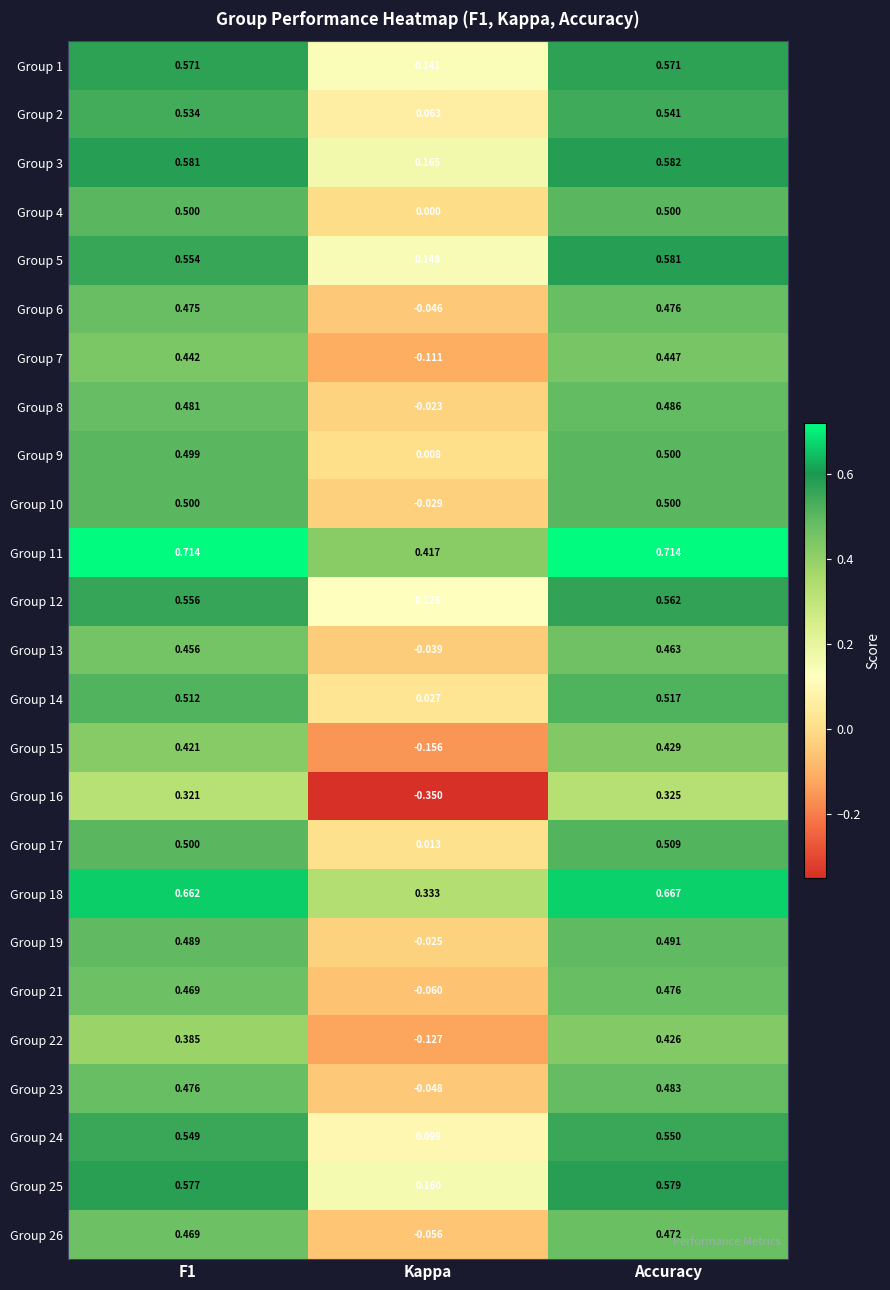

Which category has the lowest value across all series?

Kappa